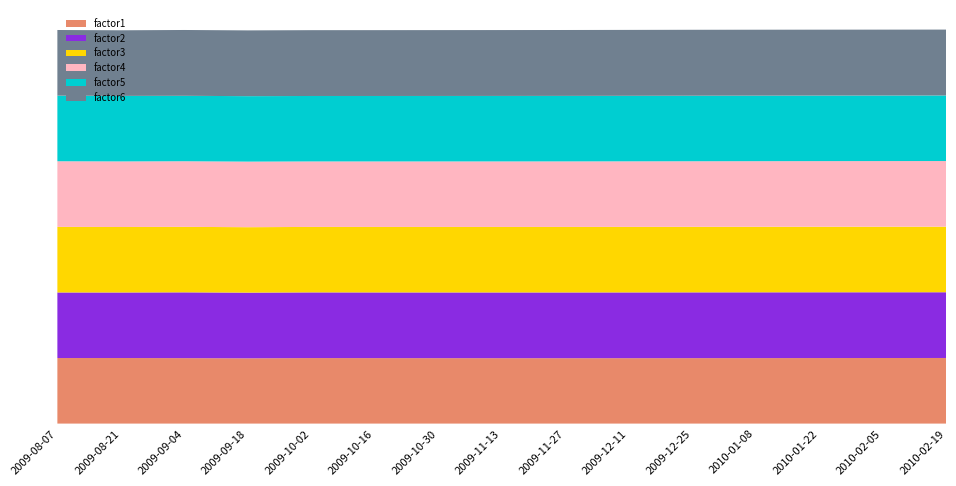

Reading left to right, what are all the values shown in this chart?

factor1: 2009-08-07=1.0	2009-08-21=1.0	2009-09-04=1.0	2009-09-18=1.0	2009-10-02=1.0	2009-10-16=1.0	2009-10-30=1.0	2009-11-13=1.0	2009-11-27=1.0	2009-12-11=1.0	2009-12-25=1.0	2010-01-08=1.0	2010-01-22=1.0	2010-02-05=1.0	2010-02-19=1.0
factor2: 2009-08-07=1.0	2009-08-21=1.0	2009-09-04=1.0	2009-09-18=1.0	2009-10-02=1.0	2009-10-16=1.0	2009-10-30=1.0	2009-11-13=1.0	2009-11-27=1.0	2009-12-11=1.0	2009-12-25=1.0	2010-01-08=1.0	2010-01-22=1.0	2010-02-05=1.0	2010-02-19=1.0
factor3: 2009-08-07=1.0	2009-08-21=1.0	2009-09-04=1.0	2009-09-18=1.0	2009-10-02=1.0	2009-10-16=1.0	2009-10-30=1.0	2009-11-13=1.0	2009-11-27=1.0	2009-12-11=1.0	2009-12-25=1.0	2010-01-08=1.0	2010-01-22=1.0	2010-02-05=1.0	2010-02-19=1.0
factor4: 2009-08-07=1.0	2009-08-21=1.0	2009-09-04=1.0	2009-09-18=1.0	2009-10-02=1.0	2009-10-16=1.0	2009-10-30=1.0	2009-11-13=1.0	2009-11-27=1.0	2009-12-11=1.0	2009-12-25=1.0	2010-01-08=1.0	2010-01-22=1.0	2010-02-05=1.0	2010-02-19=1.0
factor5: 2009-08-07=1.0	2009-08-21=1.0	2009-09-04=1.0	2009-09-18=1.0	2009-10-02=1.0	2009-10-16=1.0	2009-10-30=1.0	2009-11-13=1.0	2009-11-27=1.0	2009-12-11=1.0	2009-12-25=1.0	2010-01-08=1.0	2010-01-22=1.0	2010-02-05=1.0	2010-02-19=1.0
factor6: 2009-08-07=1.0	2009-08-21=1.0	2009-09-04=1.0	2009-09-18=1.0	2009-10-02=1.0	2009-10-16=1.0	2009-10-30=1.0	2009-11-13=1.0	2009-11-27=1.0	2009-12-11=1.0	2009-12-25=1.0	2010-01-08=1.0	2010-01-22=1.0	2010-02-05=1.0	2010-02-19=1.0